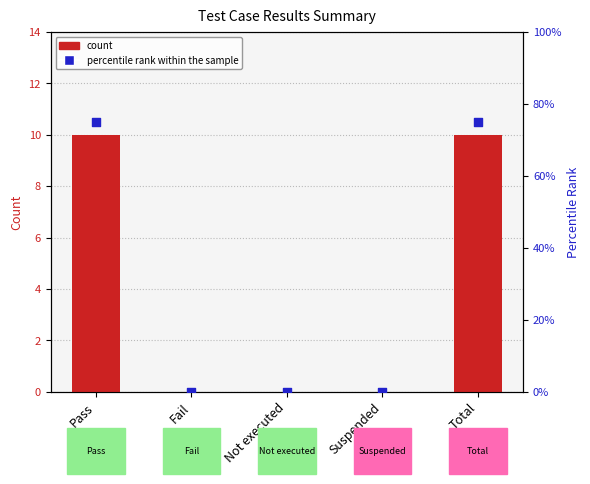

Which series has the largest Y range (max minus min)?

percentile rank within the sample